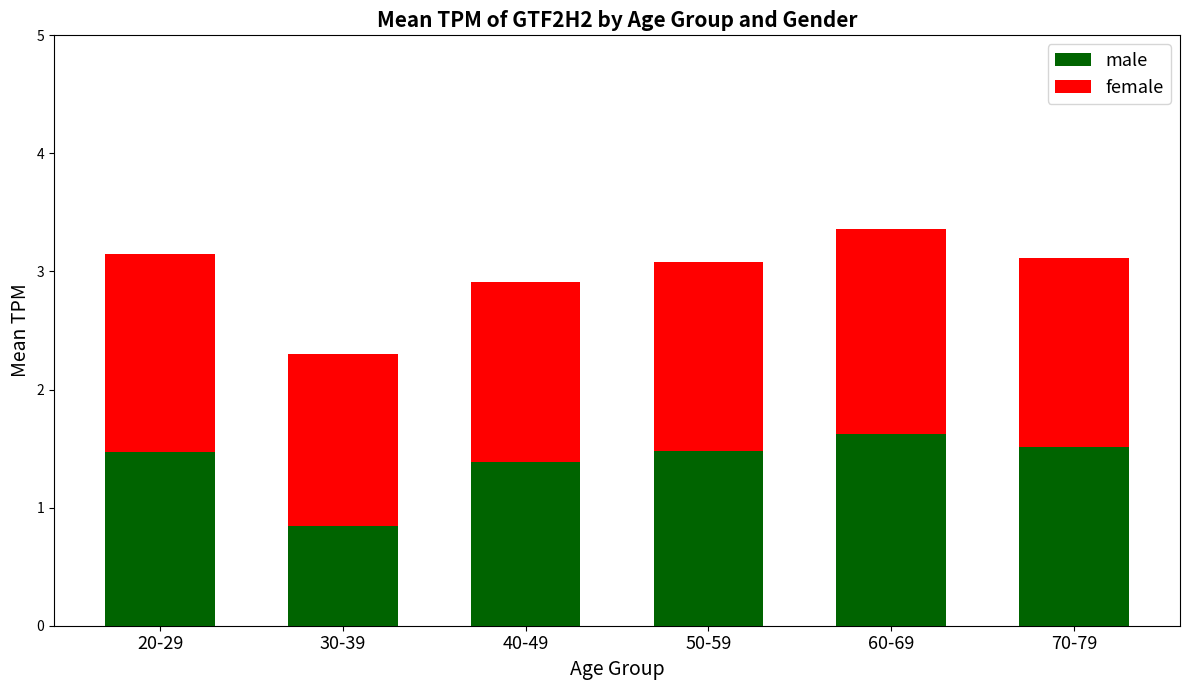

What is the maximum value for male?

1.6